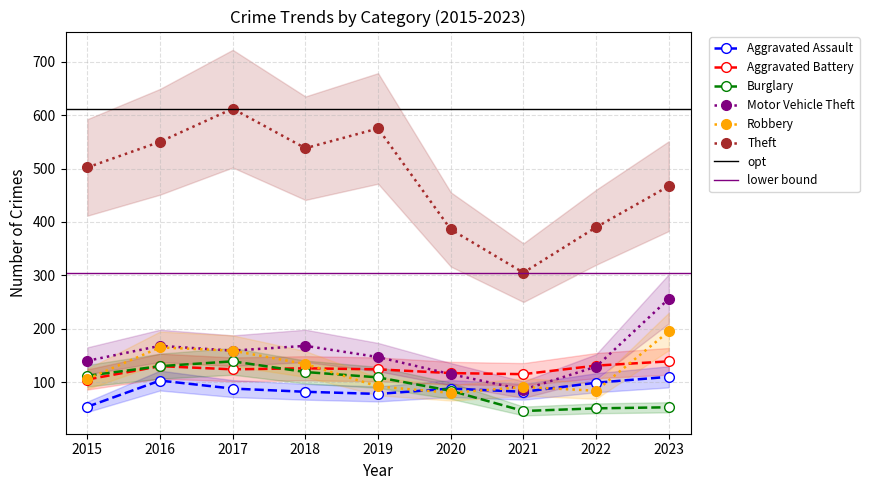

Which series has the largest range (max minus min)?

Theft